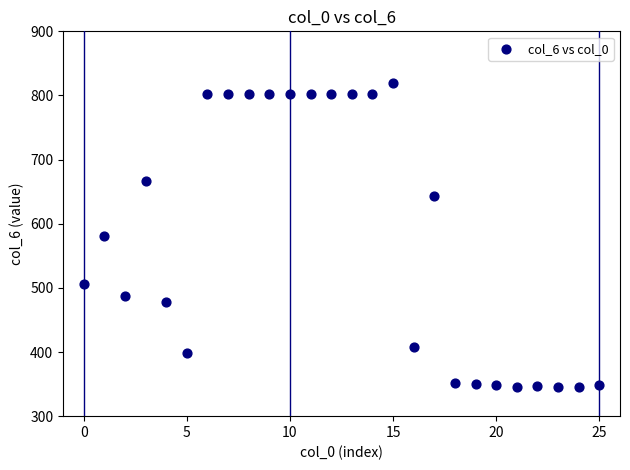

What is the range of Y values (max minus min)?

474